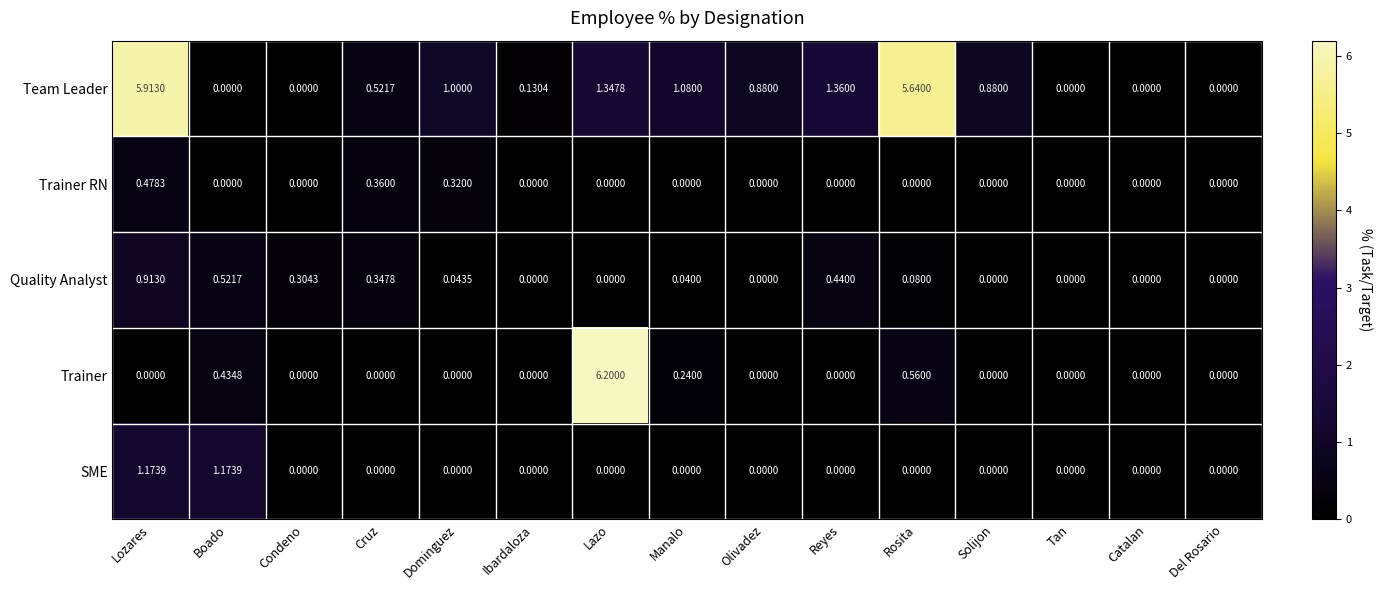

Is the value of Trainer at Reyes greater than the value of Quality Analyst at Rosita?

No